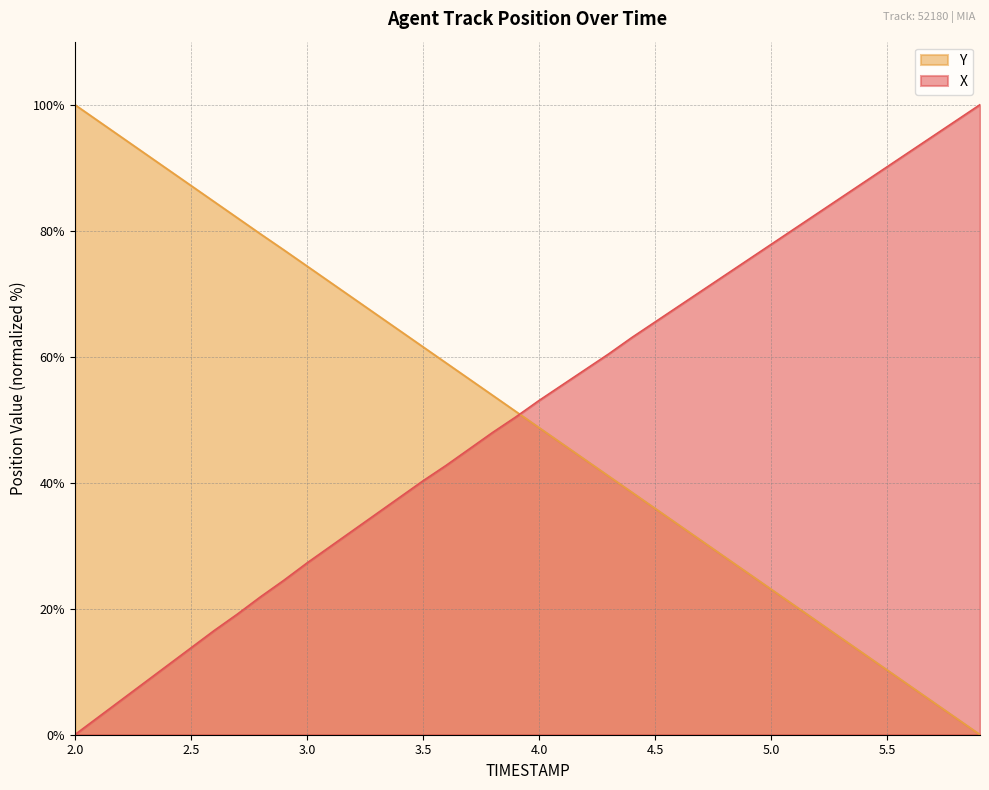

Rank the categories by Y value from lowest to highest.

5.9, 5.8, 5.7, 5.6, 5.5, 5.4, 5.3, 5.2, 5.1, 5.0, 4.9, 4.8, 4.7, 4.6, 4.5, 4.4, 4.3, 4.2, 4.1, 4.0, 3.9, 3.8, 3.7, 3.6, 3.5, 3.4, 3.3, 3.2, 3.1, 3.0, 2.9, 2.8, 2.7, 2.6, 2.5, 2.4, 2.3, 2.2, 2.1, 2.0